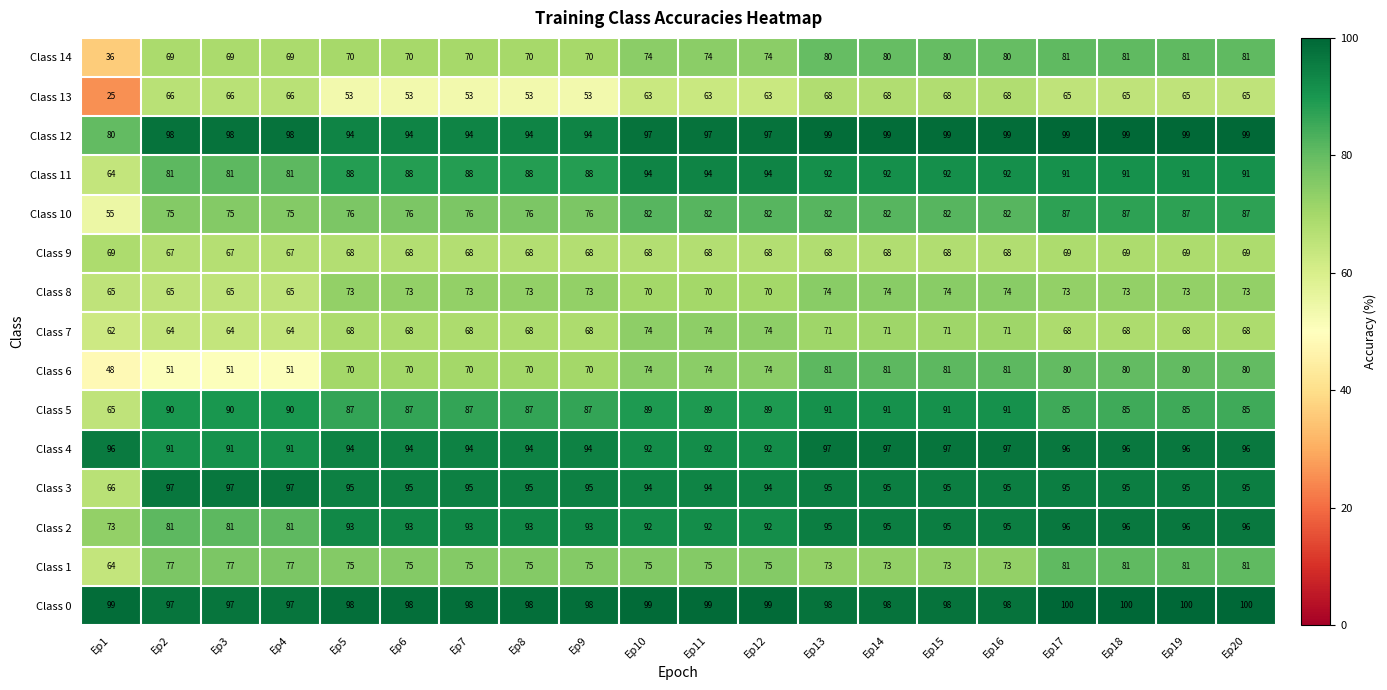

How many series are shown in this chart?

15